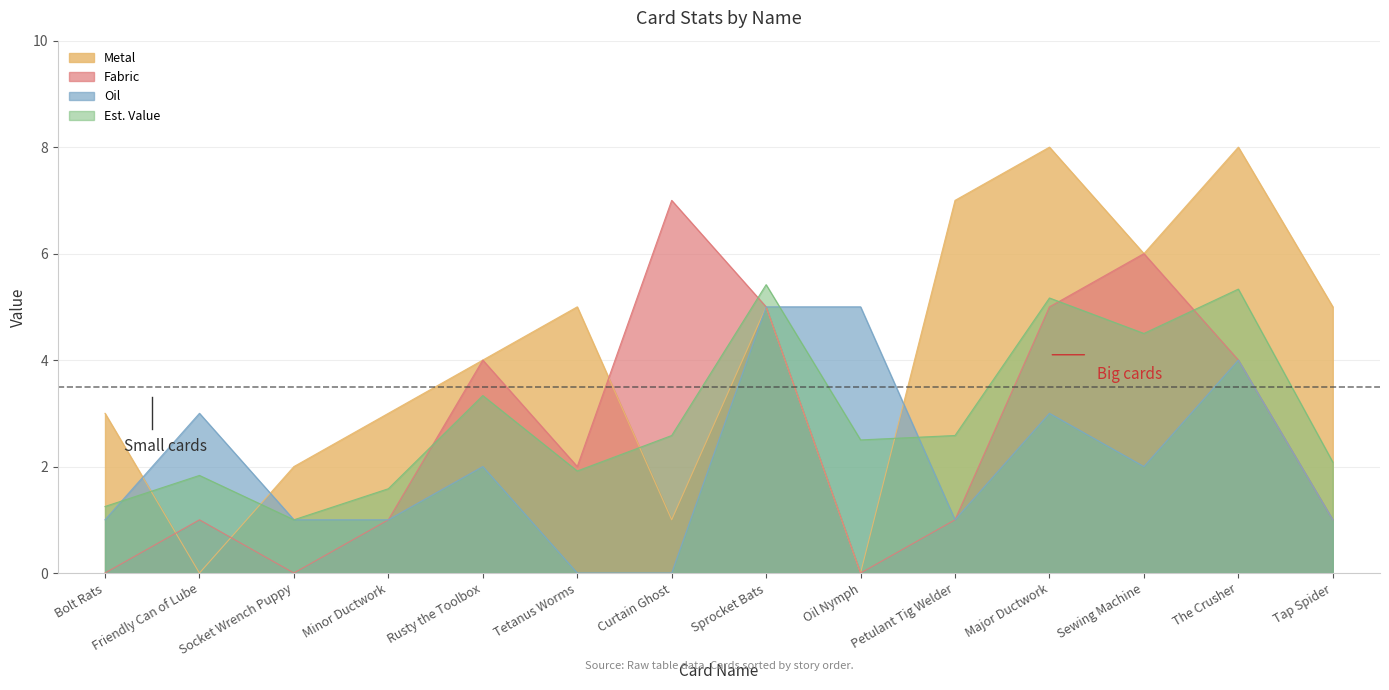

Which series has the largest range (max minus min)?

Metal